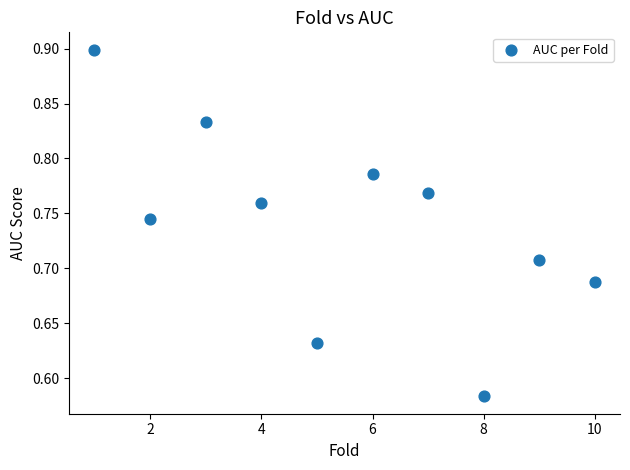

What is the average X value?

5.5